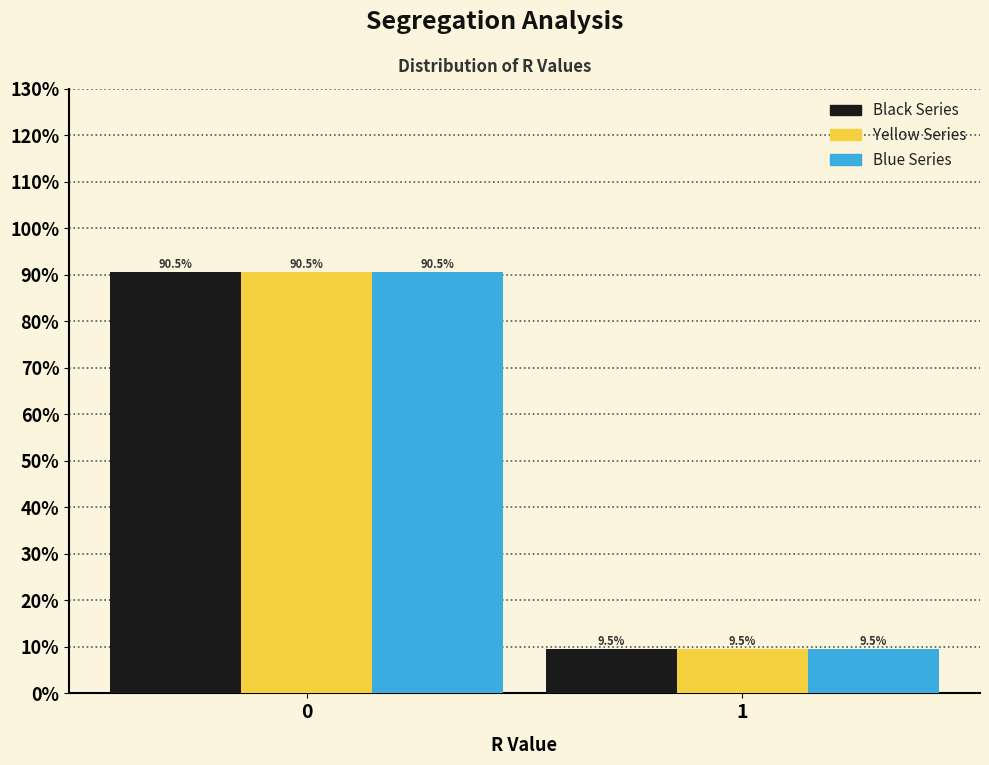

Reading left to right, extract all data points from this chart.

Black Series: 0=90.5	1=9.5
Yellow Series: 0=90.5	1=9.5
Blue Series: 0=90.5	1=9.5